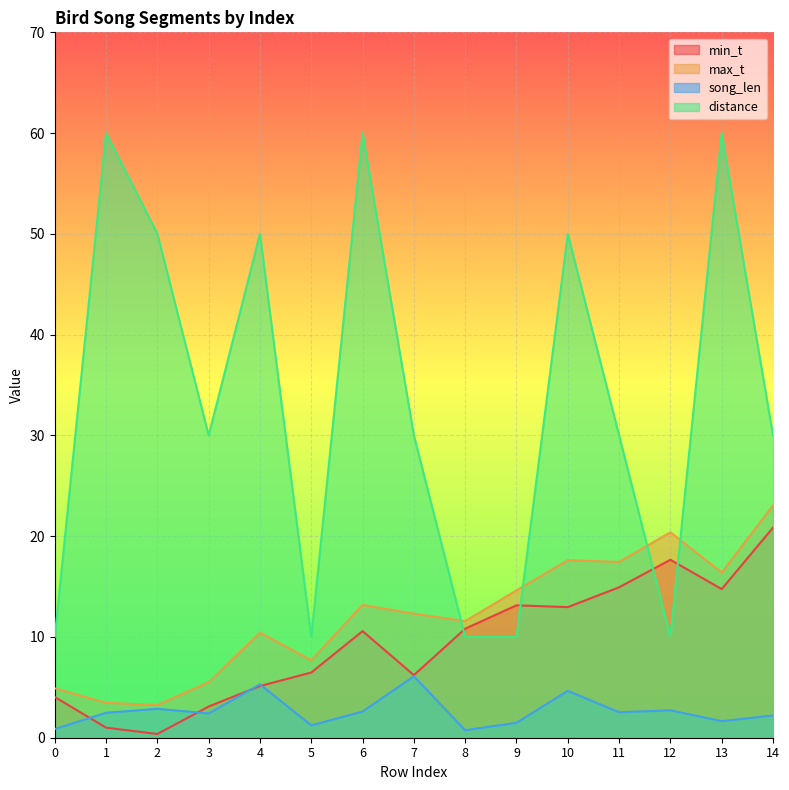

What are all the series names shown in the legend?

min_t, max_t, song_len, distance